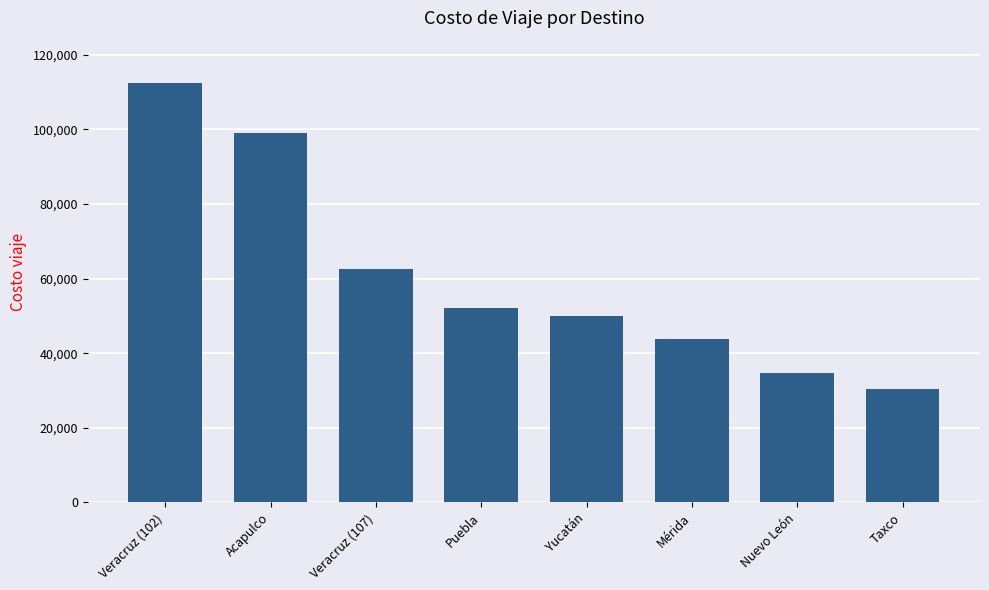

What is the change in value from Veracruz (107) to Yucatán?

-12500